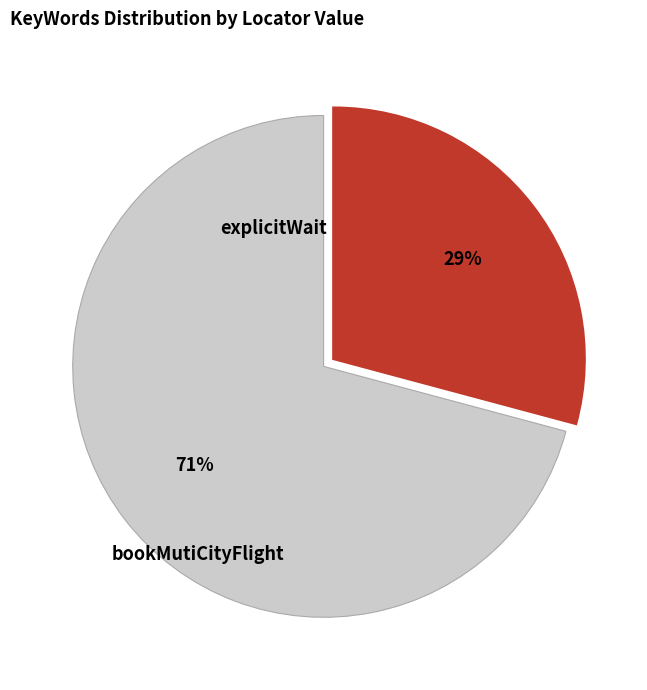

Count the number of slices in the pie.

2